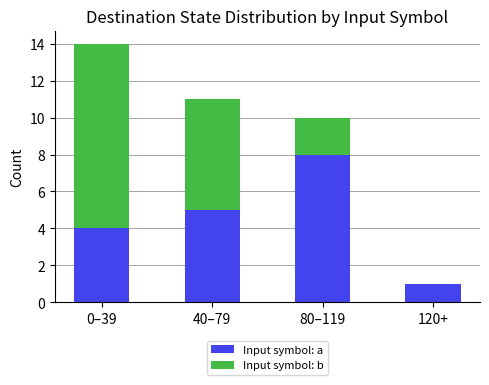

What is the total value across all series at 40–79?

11